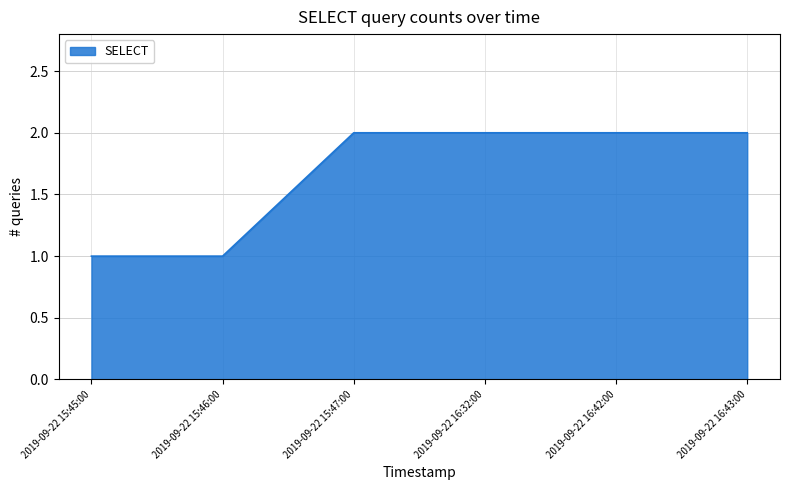

Is it true that the value at 2019-09-22 15:46:00 is 1?

True